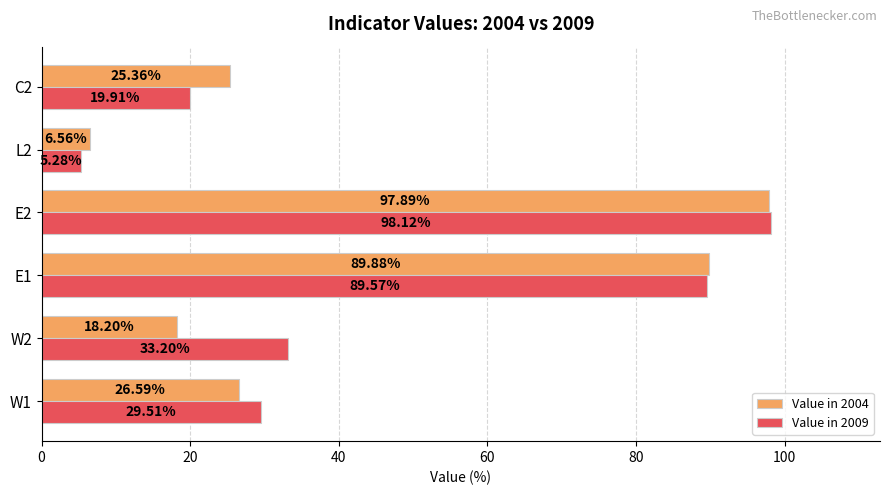

Count the number of data series in this chart.

2